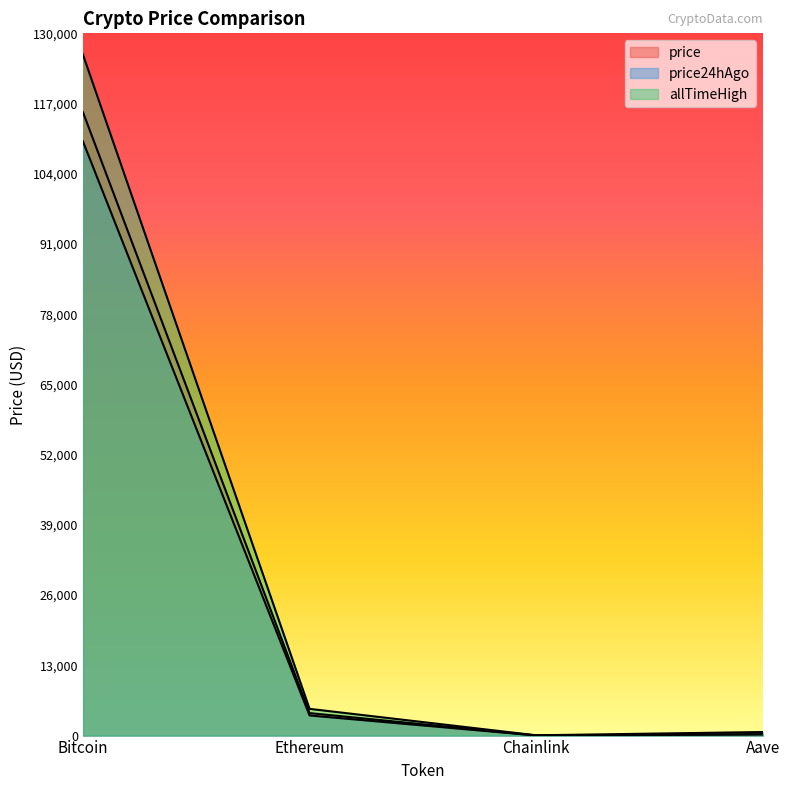

The allTimeHigh series shows 458.8 at Aave. True or false?

False